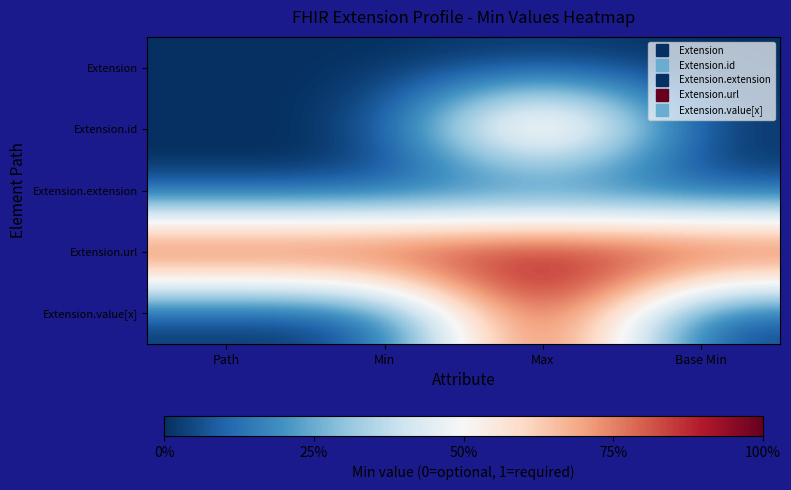

What is the difference between the highest and lowest values at Path?

1